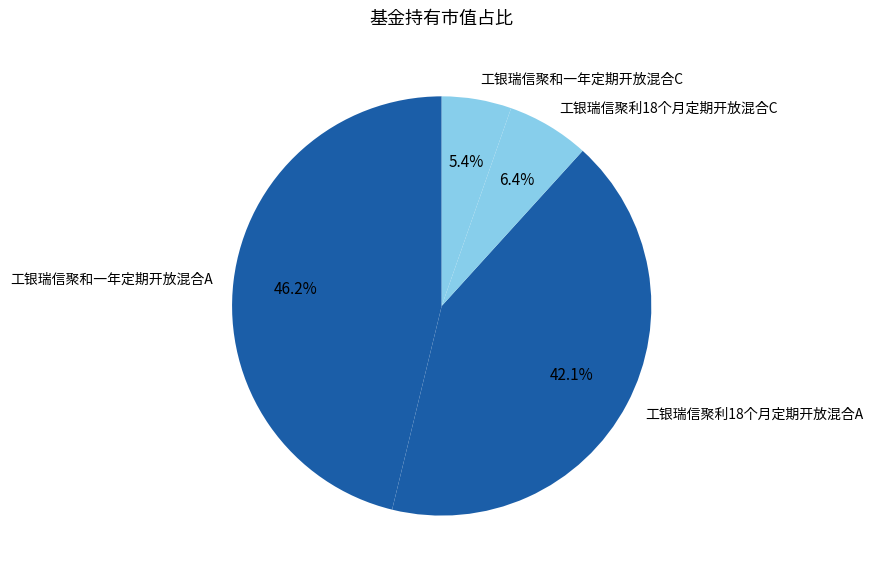

What portion of the pie excludes 工银瑞信聚利18个月定期开放混合C?

93.6%